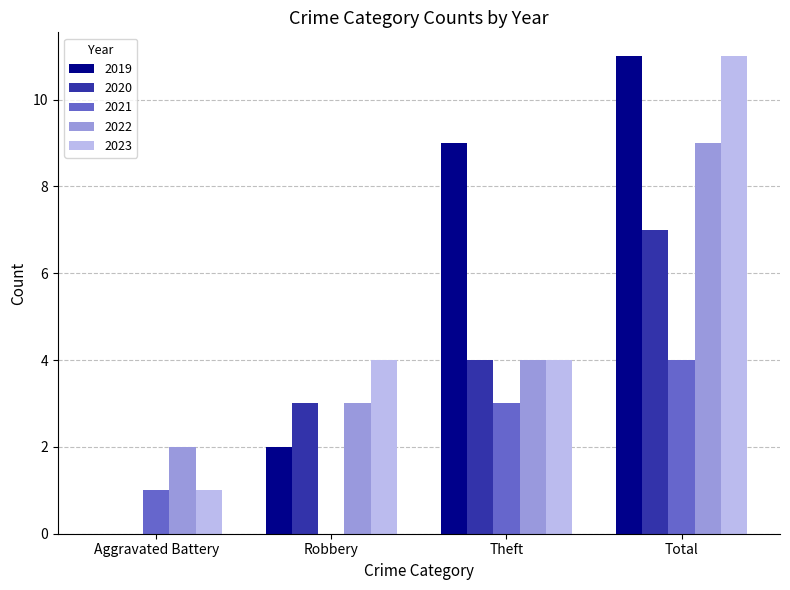

What is the spread (max minus min) of values at Theft?

6